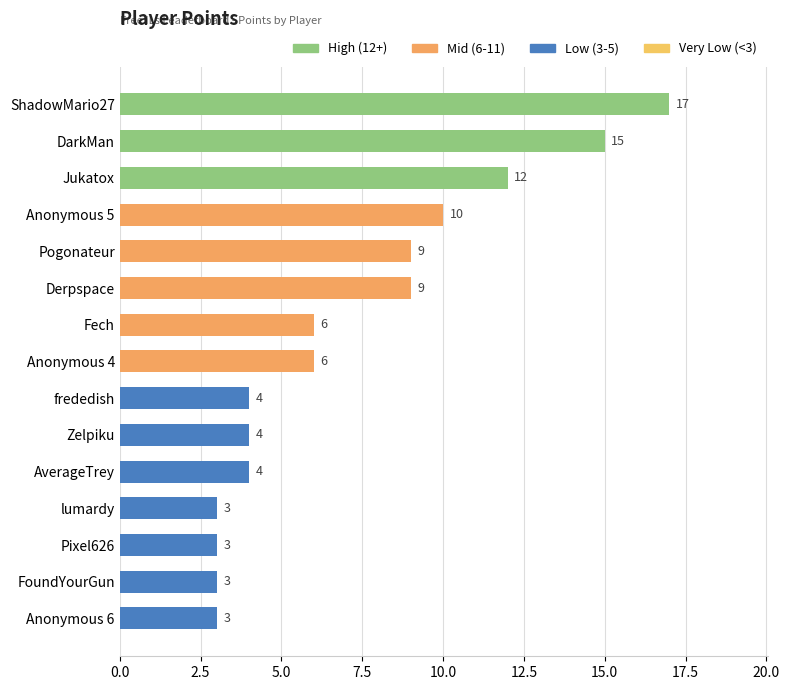

The chart shows a value of 17 at ShadowMario27. True or false?

True